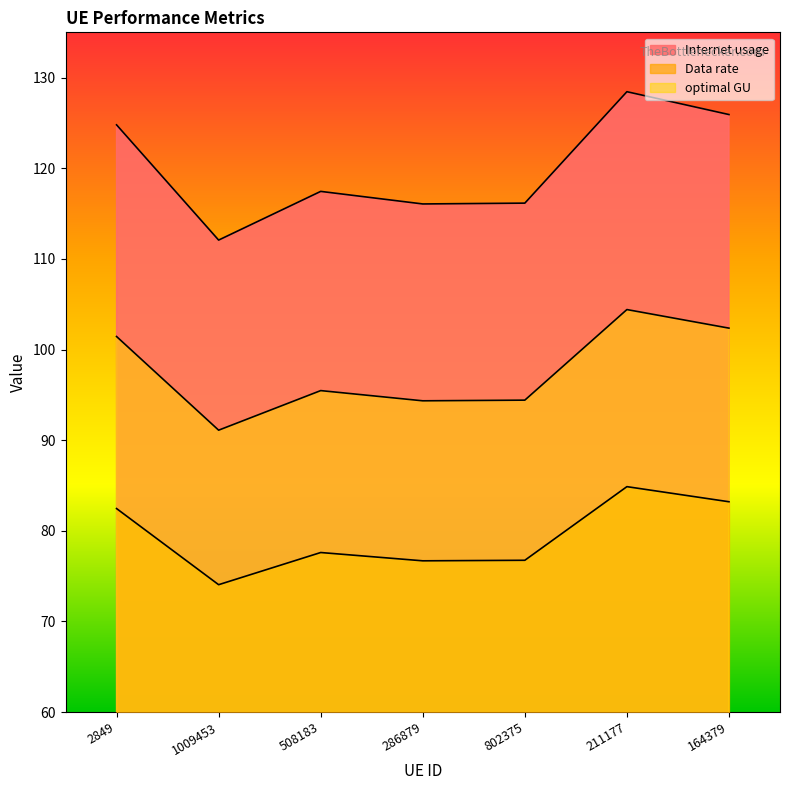

What is the value of the Data rate point at the 7th from the left?

83.2